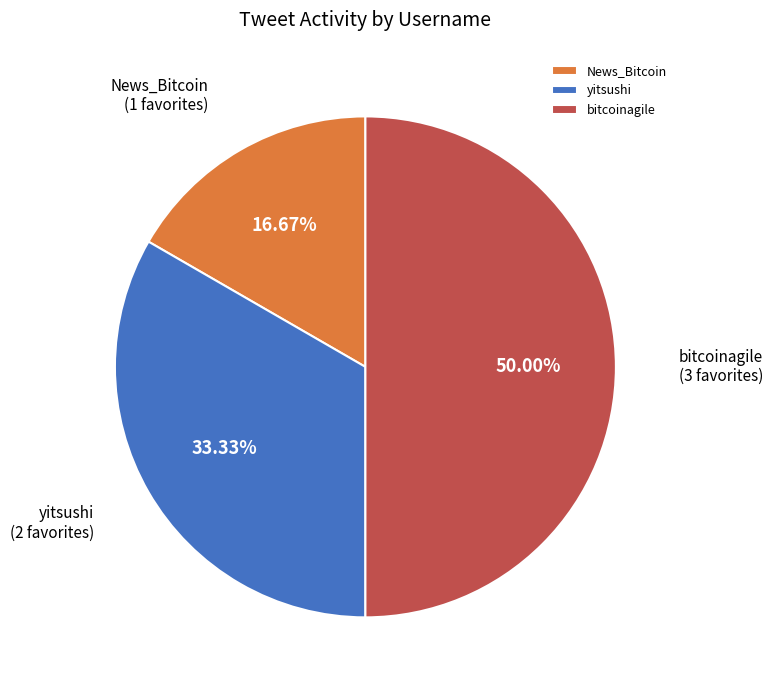

Combined, do yitsushi and bitcoinagile account for over 50%?

Yes